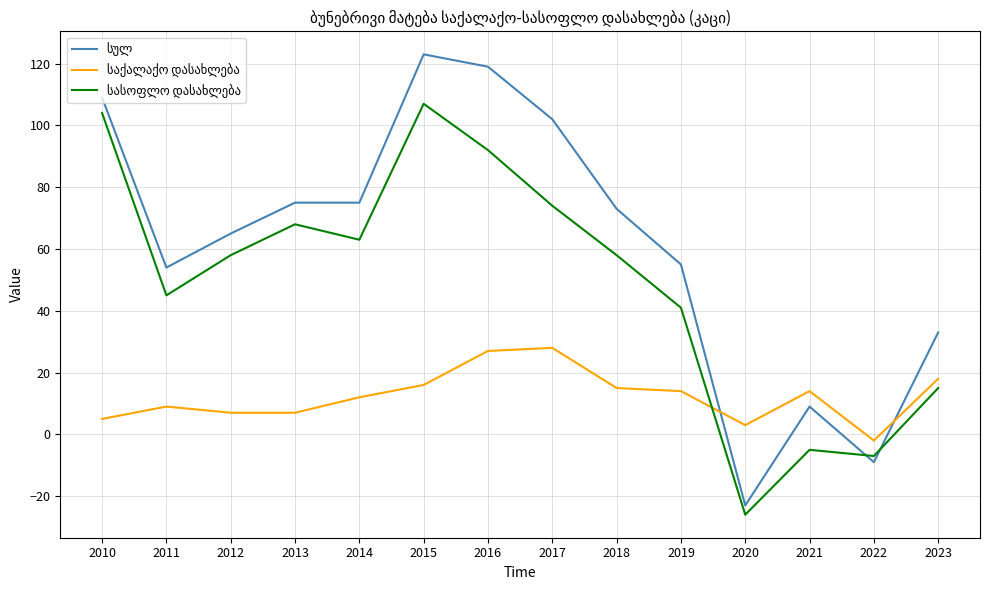

What is the spread (max minus min) of values at 2013?

68